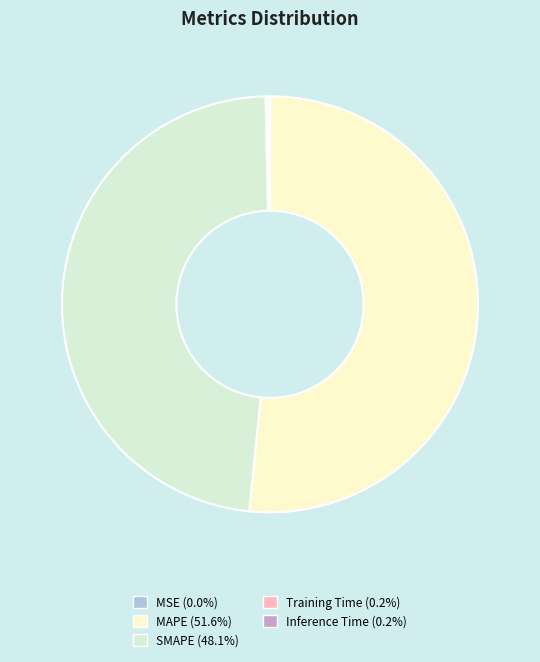

Does any single category account for the majority?

Yes